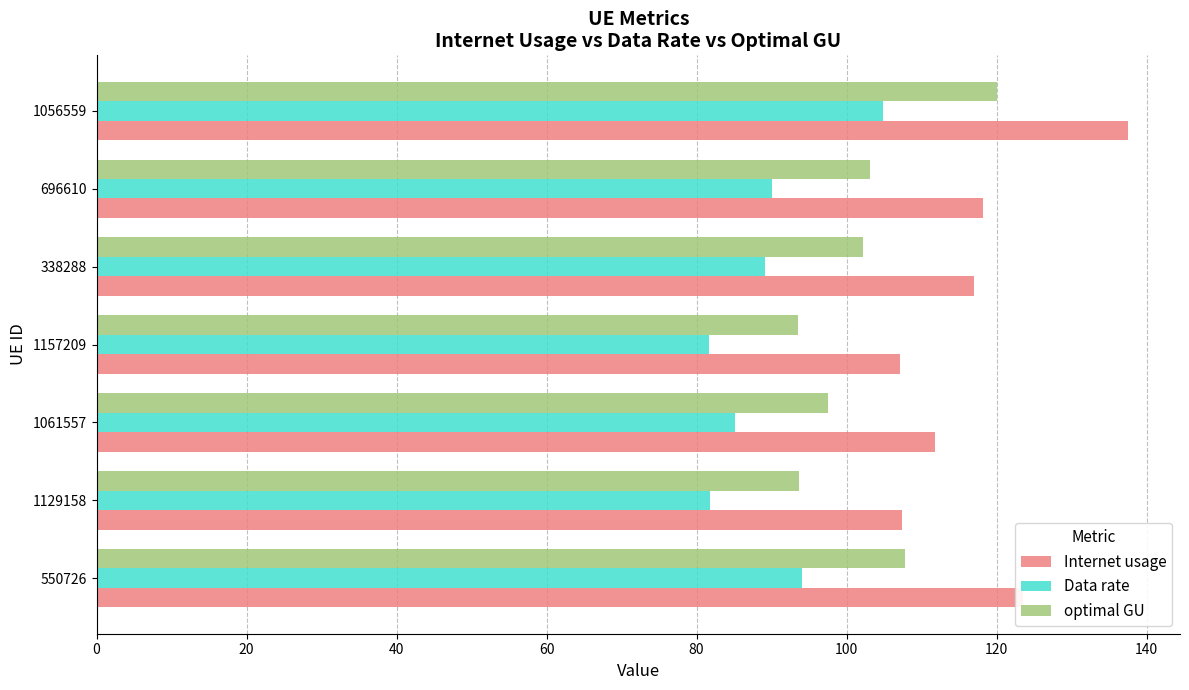

The Data rate series shows 125.3 at 696610. True or false?

False